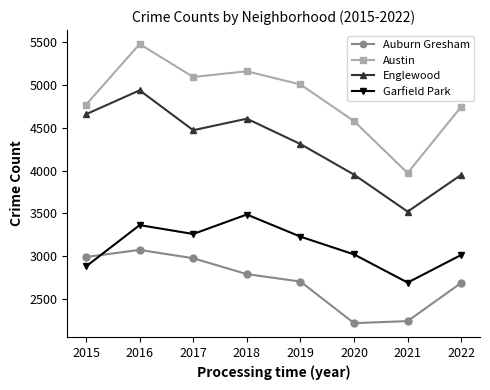

Rank the series by their average value, from lowest to highest.

Auburn Gresham, Garfield Park, Englewood, Austin